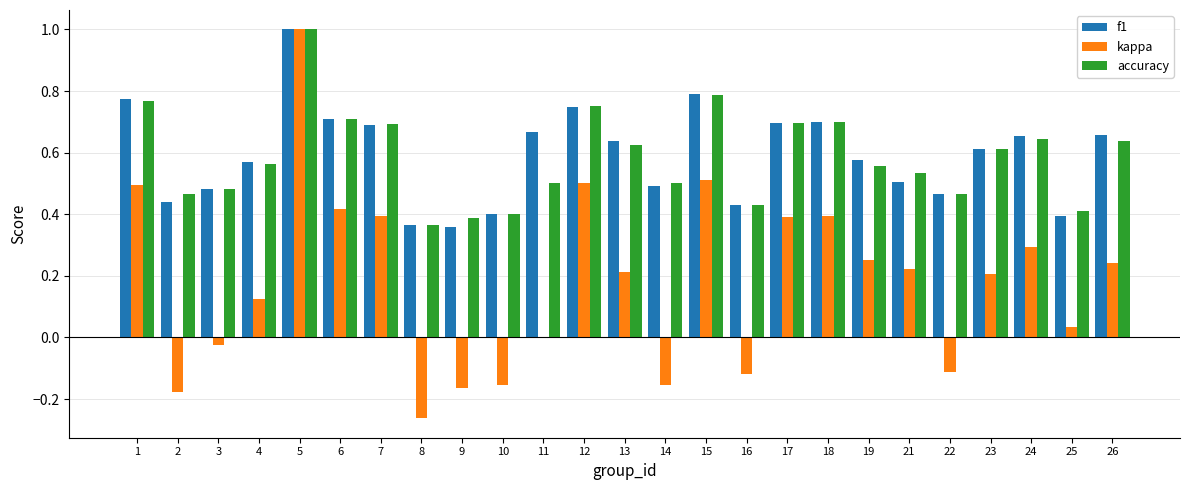

Which category has the highest value across all series?

5